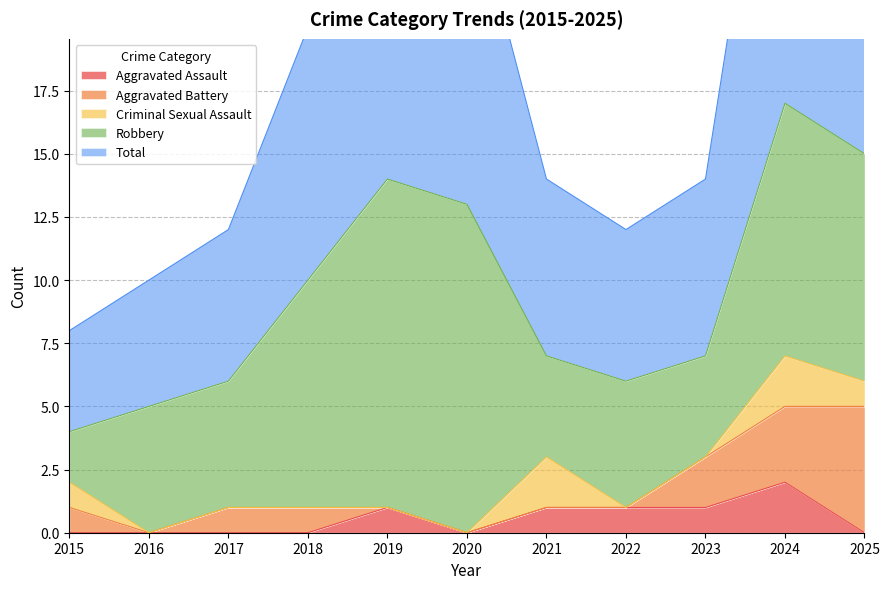

What is the difference between the maximum and minimum values in the Aggravated Assault series?

2